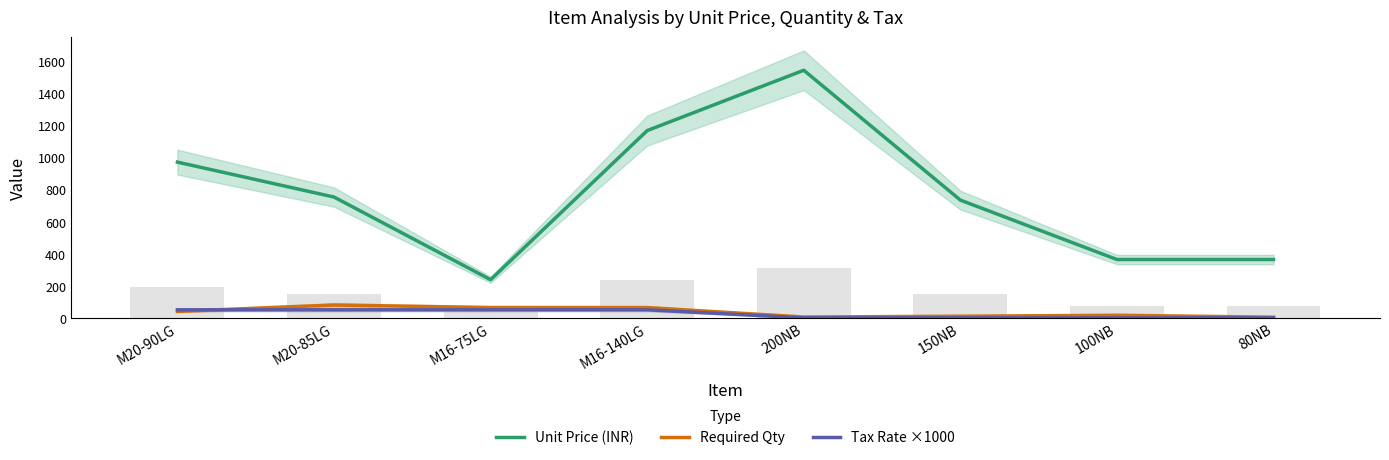

How many groups of bars are there?

8